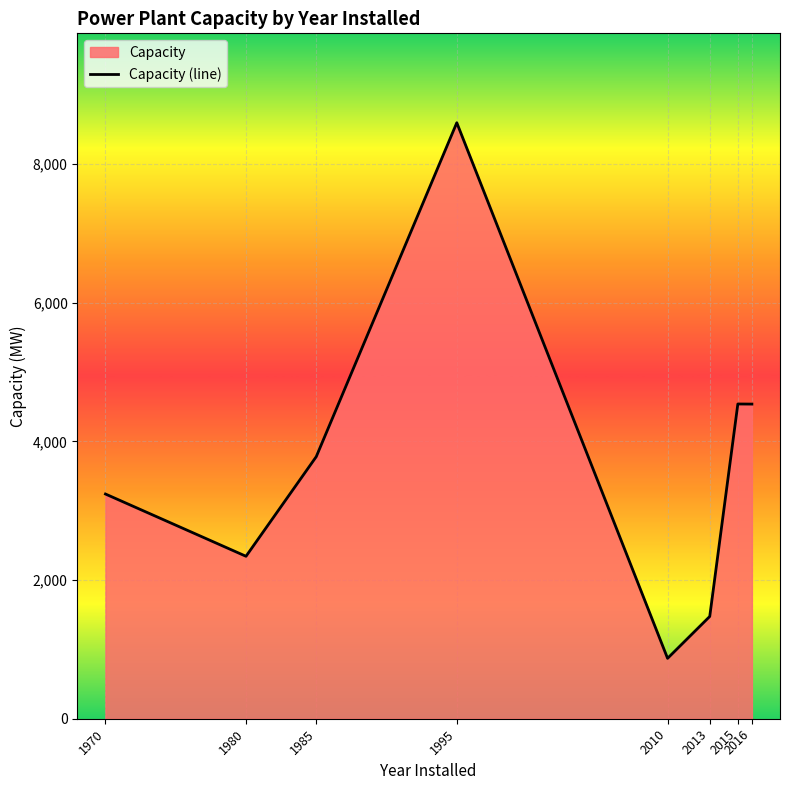

Does the chart display data point markers on the line(s)?

No